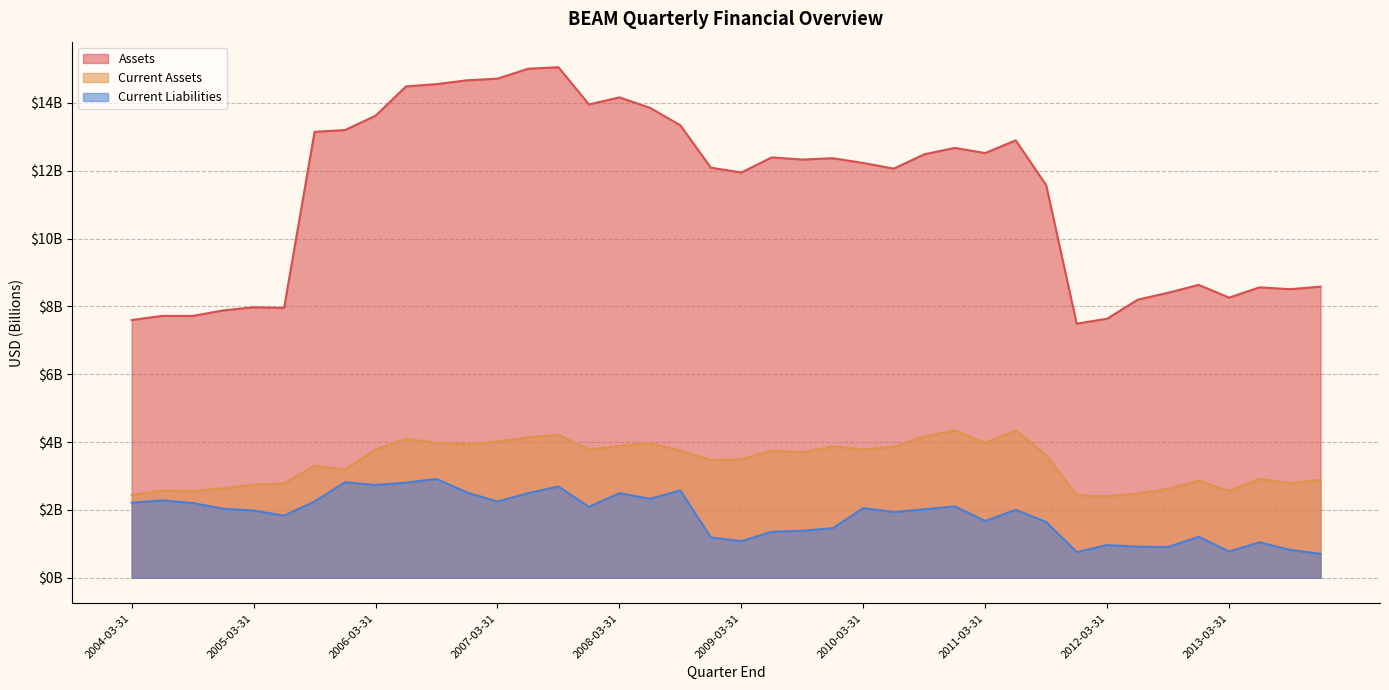

At which label does Current Liabilities reach its minimum?

2013-12-31